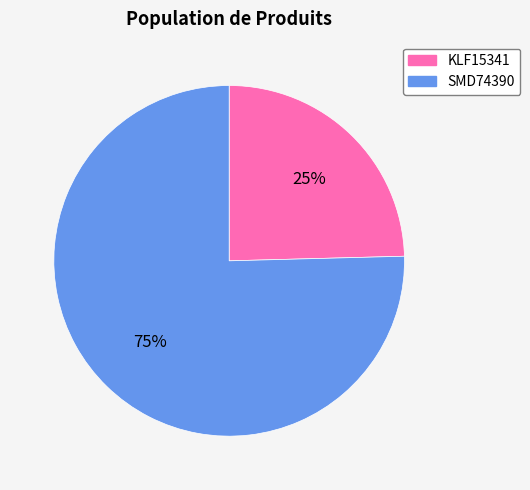

Is the sum of KLF15341 and SMD74390 greater than half?

Yes